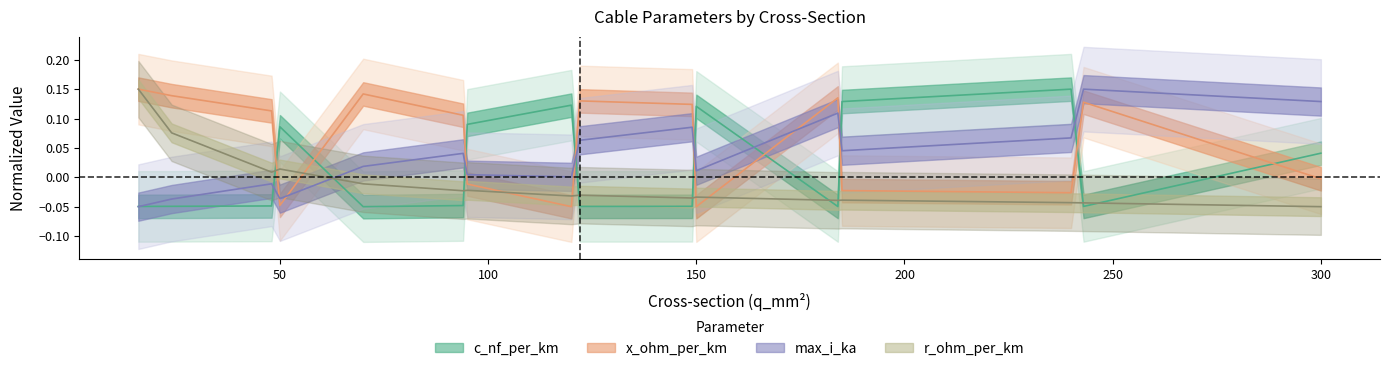

How many lines are shown in the chart?

4